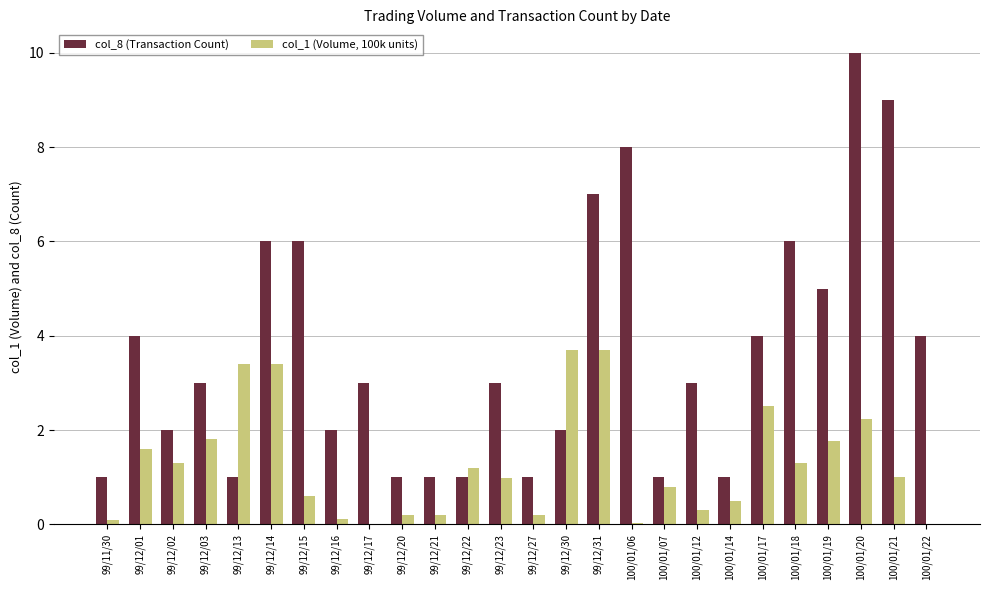

At which category is the sum across all series the highest?

100/01/20